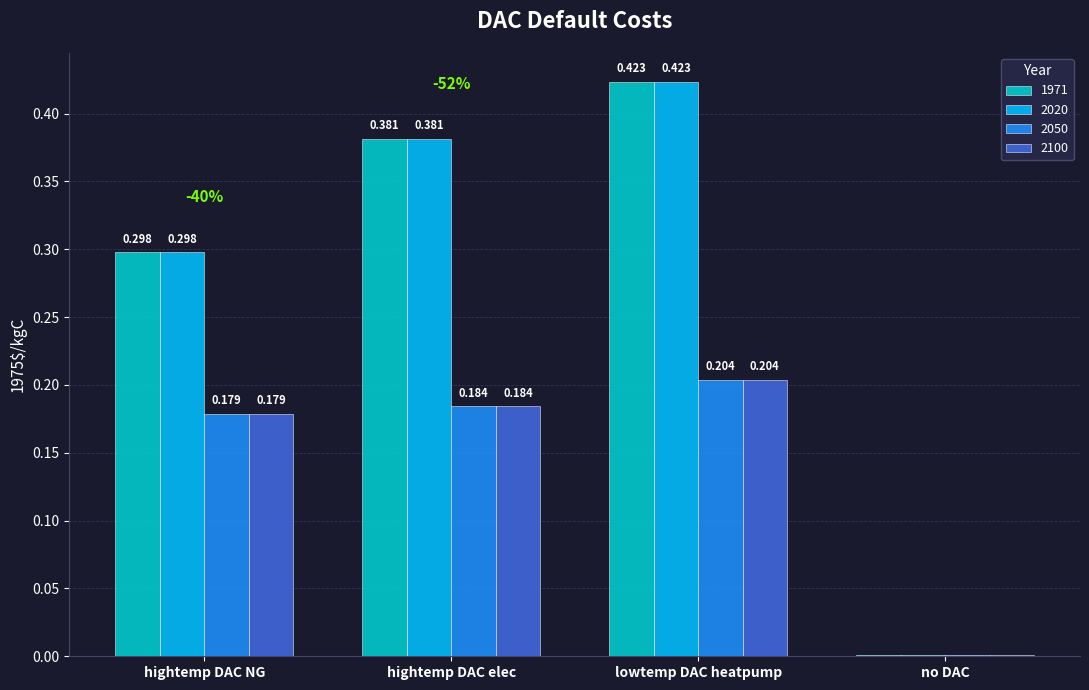

Is the value of 2100 at lowtemp DAC heatpump greater than the value of 2020 at lowtemp DAC heatpump?

No